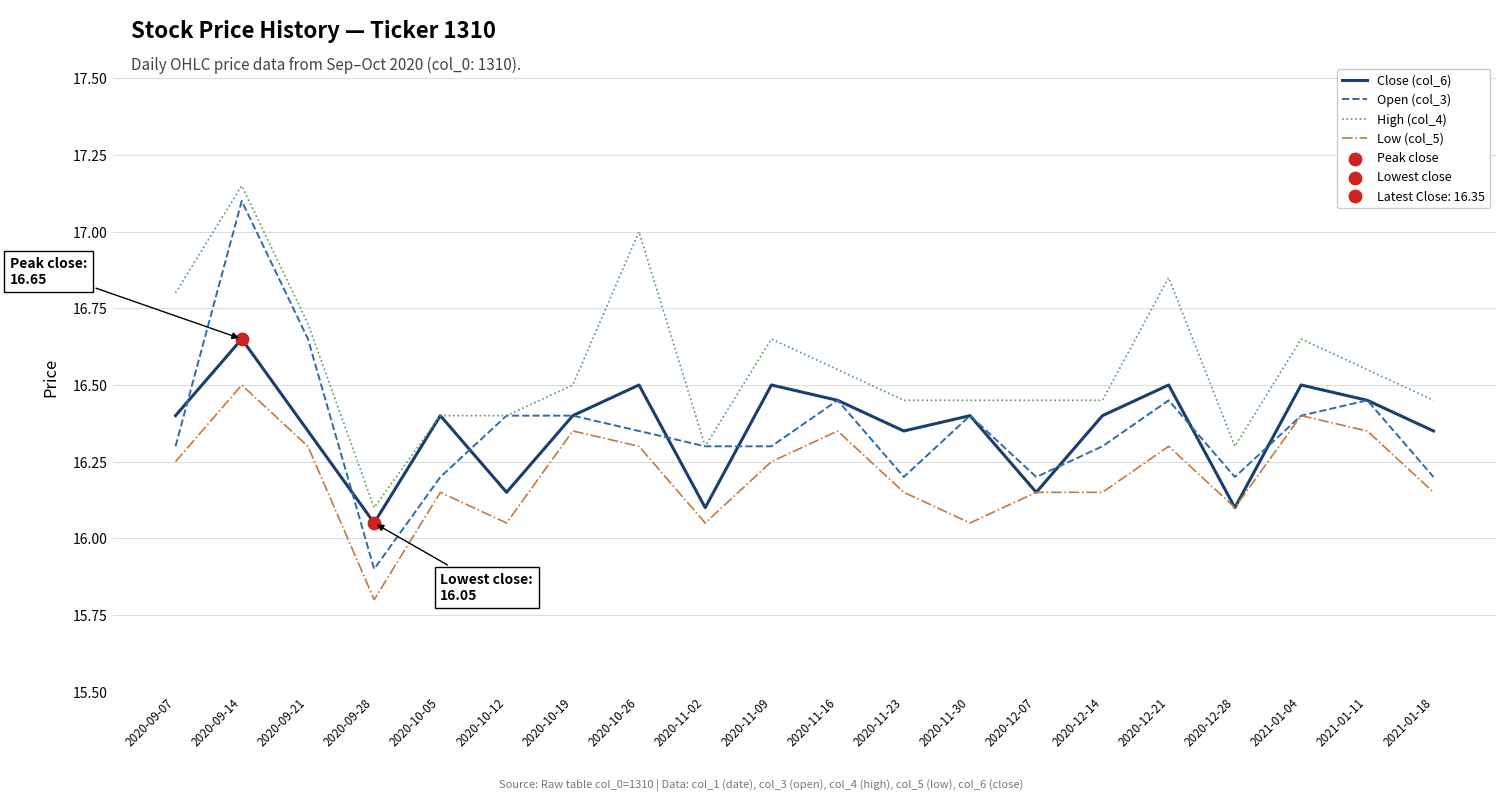

Is the value of Low (col_5) at 2020-10-12 greater than the value of High (col_4) at 2021-01-18?

No